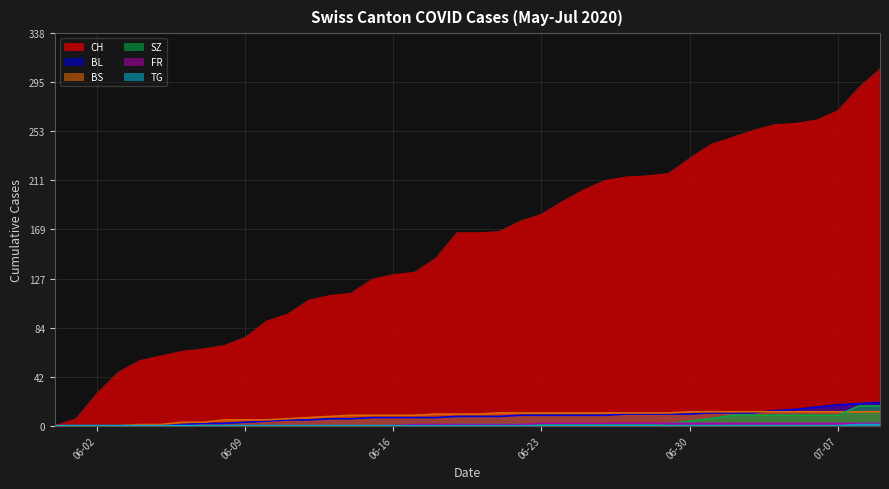

At which label is BL closest to 10?

2020-06-27